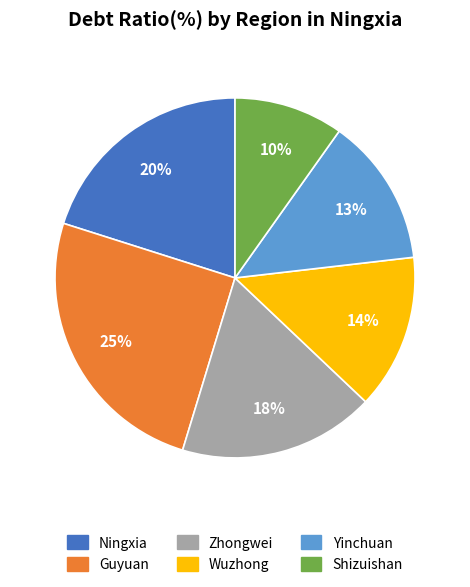

Which slice is the largest?

Guyuan